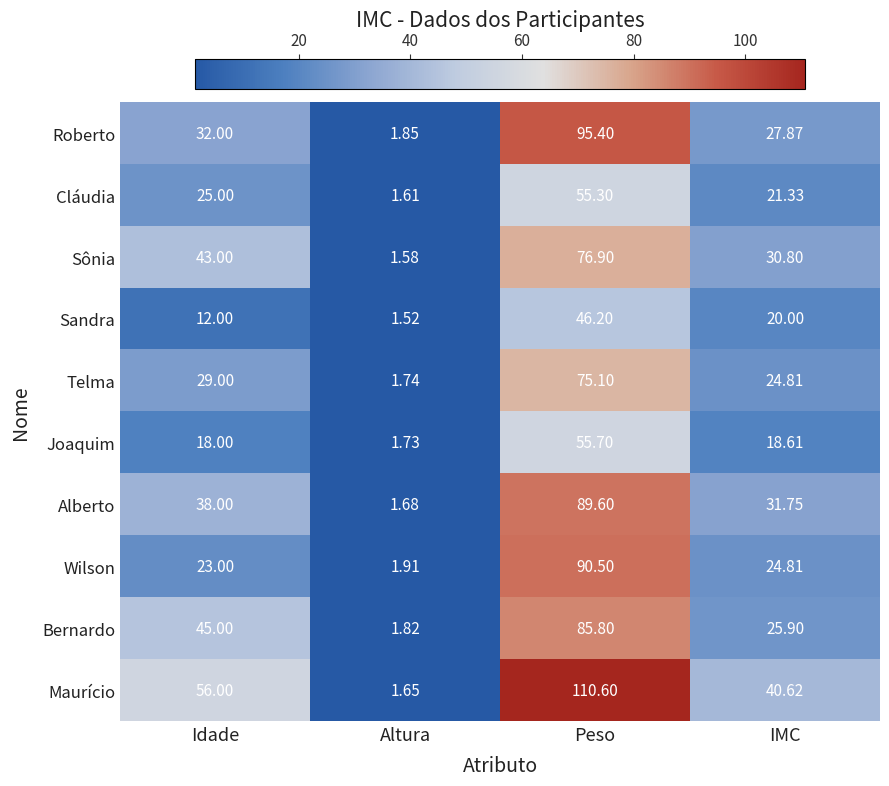

At which label does Sandra first exceed 20?

Peso